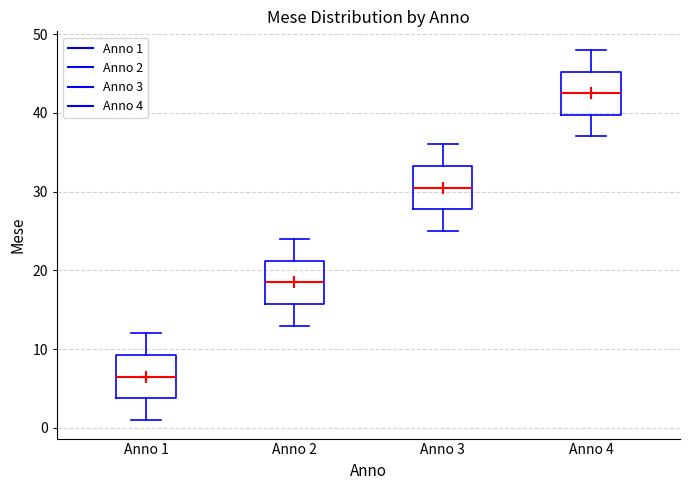

Reading left to right, transcribe this box plot: for each box, give where its median line is, the range the box spans, and where its two whiskers end, as read against the y-axis. The values are not printed on the chart, so give them approximately, as read against the axis.

Anno 1: median 7, box 4 to 9, whiskers 1 to 12
Anno 2: median 19, box 16 to 21, whiskers 13 to 24
Anno 3: median 31, box 28 to 33, whiskers 25 to 36
Anno 4: median 43, box 40 to 45, whiskers 37 to 48